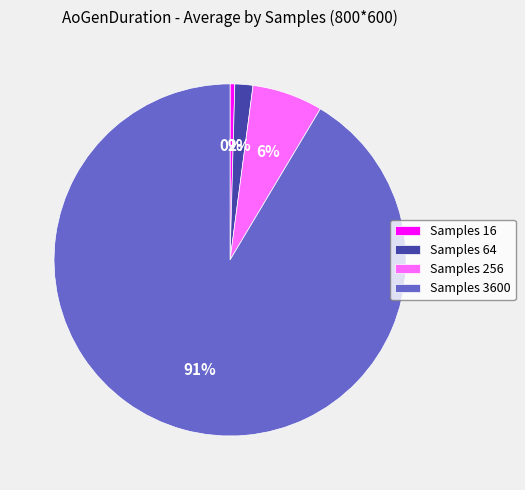

Is it true that Samples 64 is 2% of the pie?

True